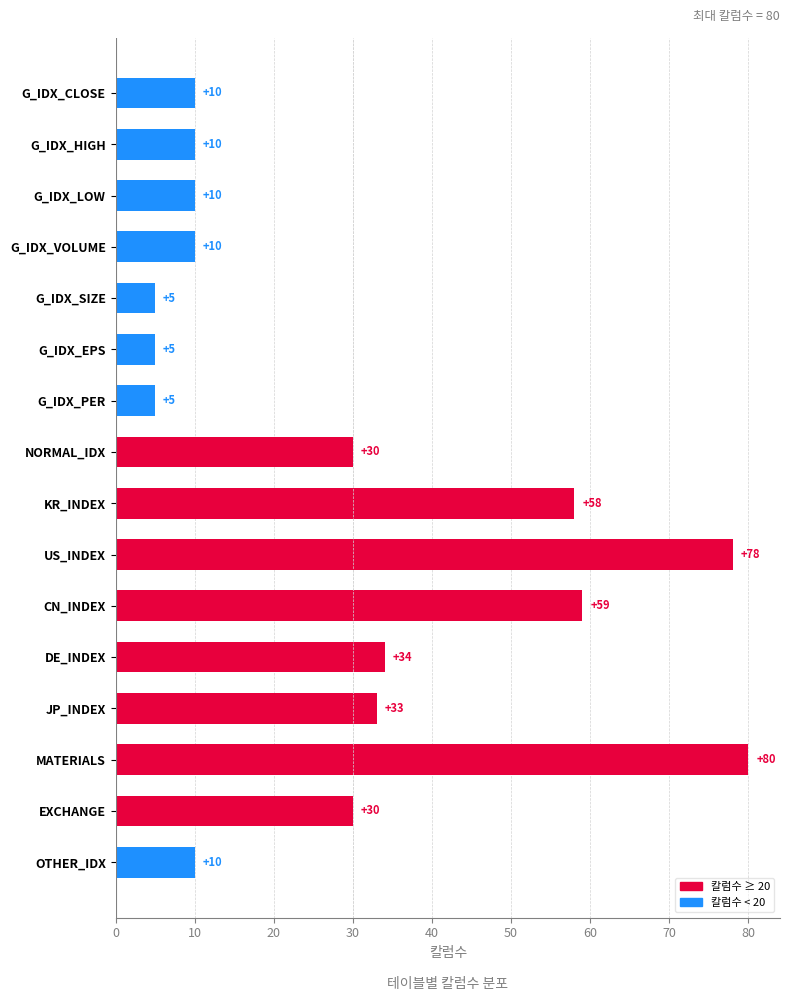

What is the difference between the maximum and second lowest values?

75